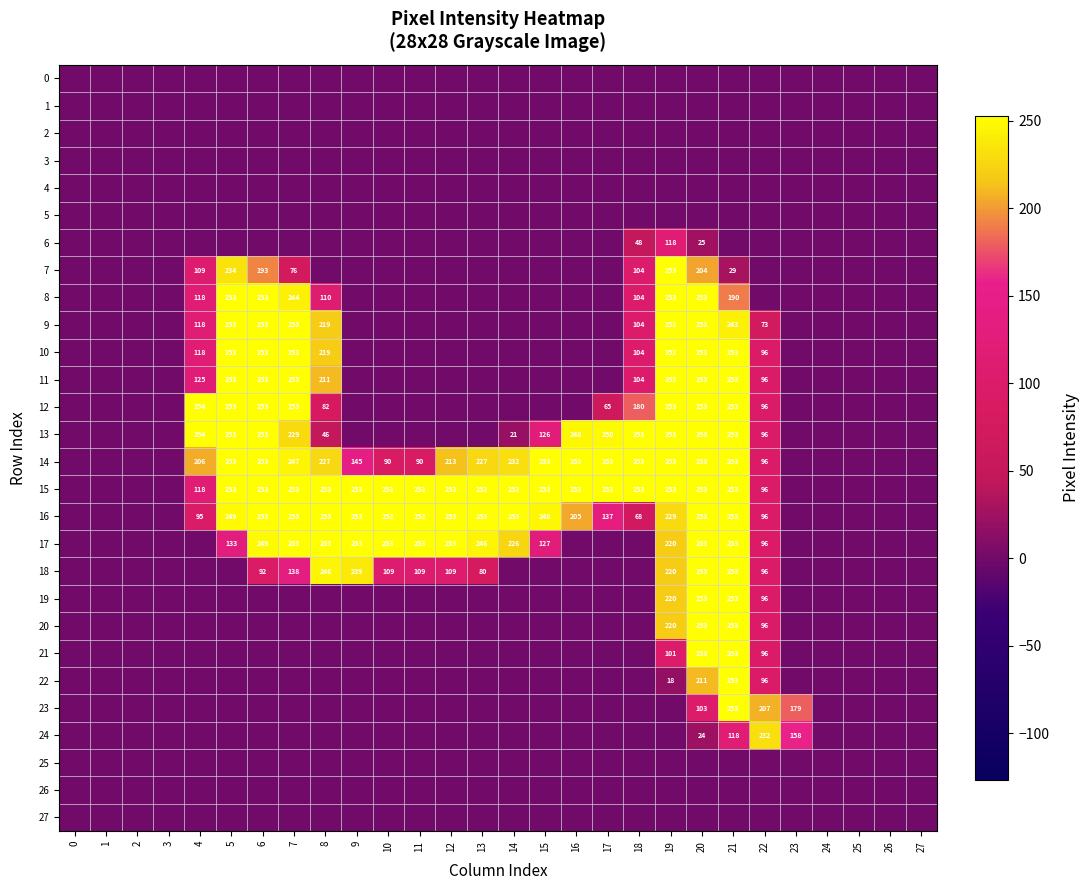

Rank the series by their maximum value, from highest to lowest.

12, 13, 7, 8, 9, 10, 11, 14, 15, 16, 17, 18, 19, 20, 21, 22, 23, 24, 6, 0, 1, 2, 3, 4, 5, 25, 26, 27